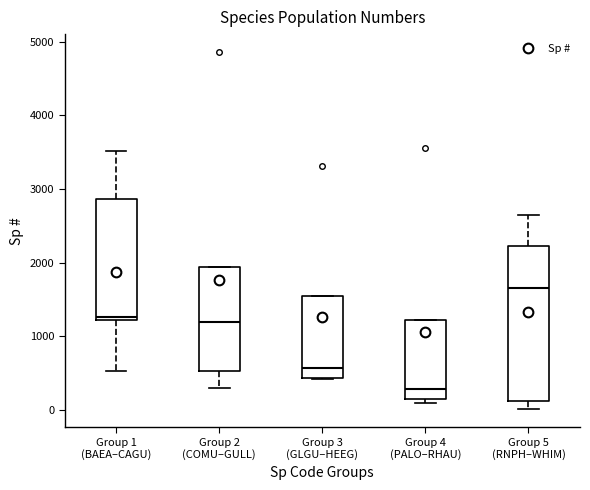

Which box has the lowest median line?

Group 4 (PALO–RHAU)